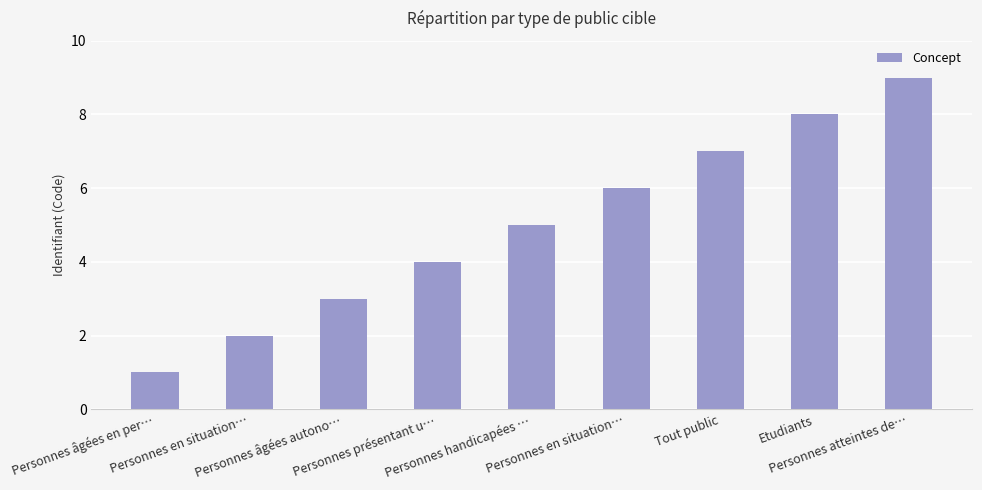

At which category does the chart reach its peak across all series?

Personnes atteintes de…